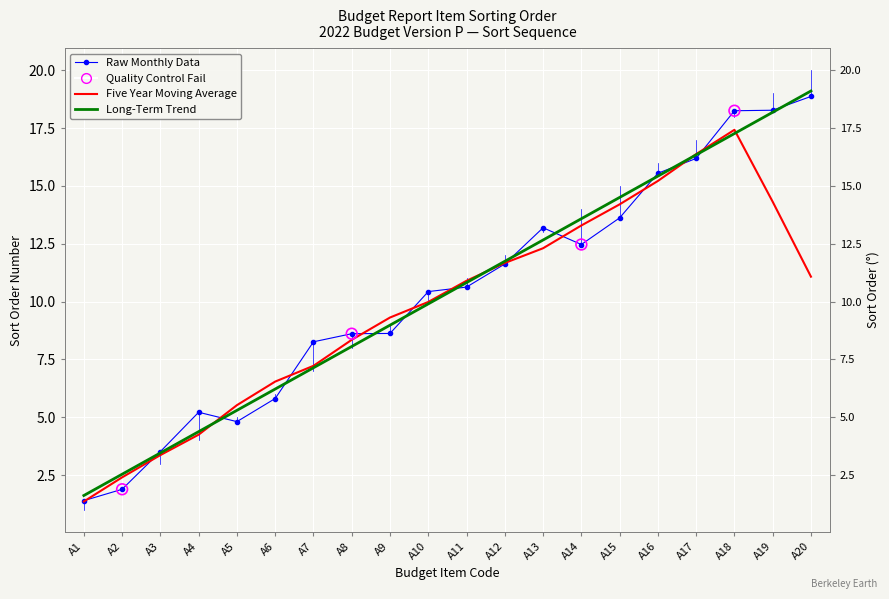

Which series contains the lowest Y value?

Five Year Moving Average